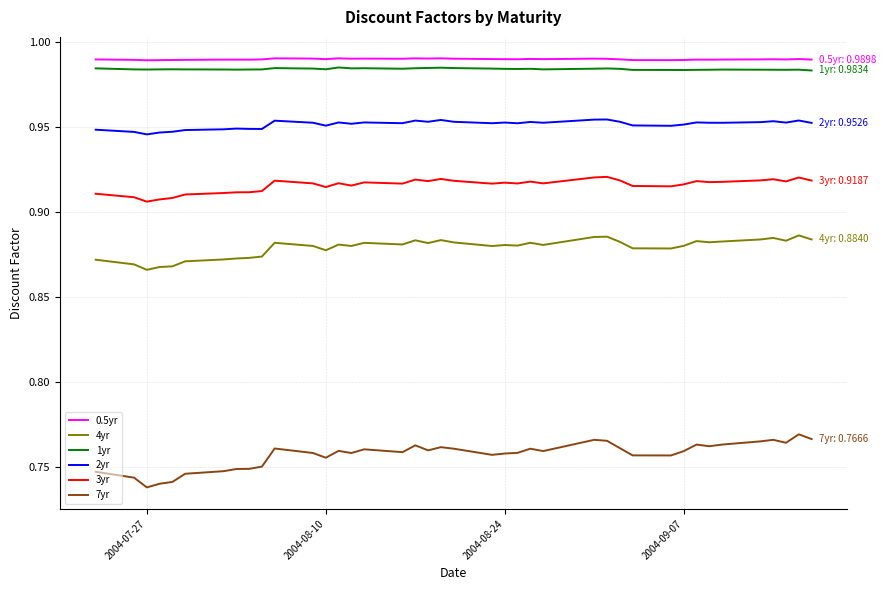

At how many categories does at least one series exceed 0?

40